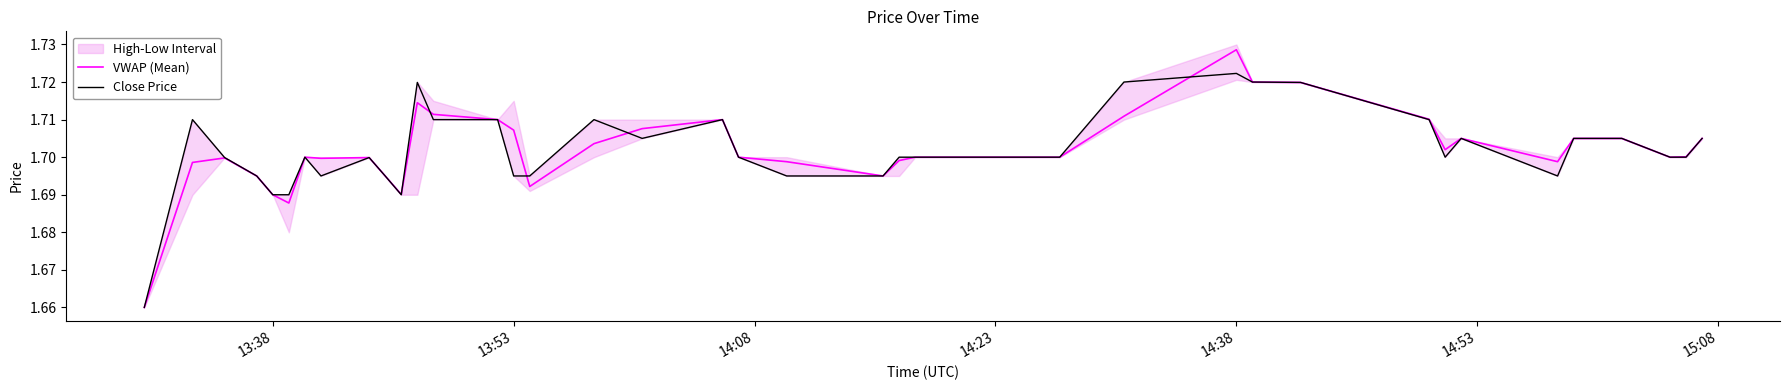

True or false: Close Price has a value of 2.4 at 14:38.

False